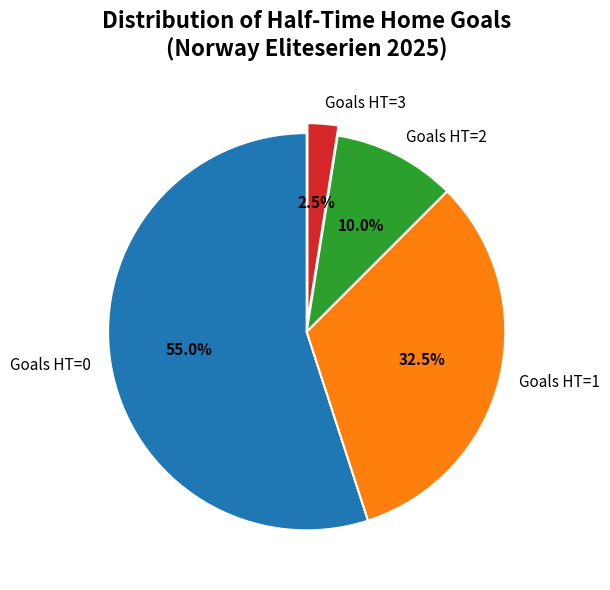

How many slices are in this pie chart?

4